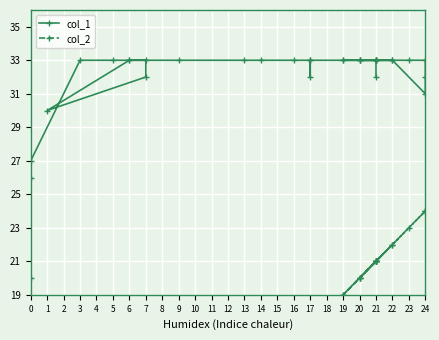

Between 0 and 20, which is larger?

20